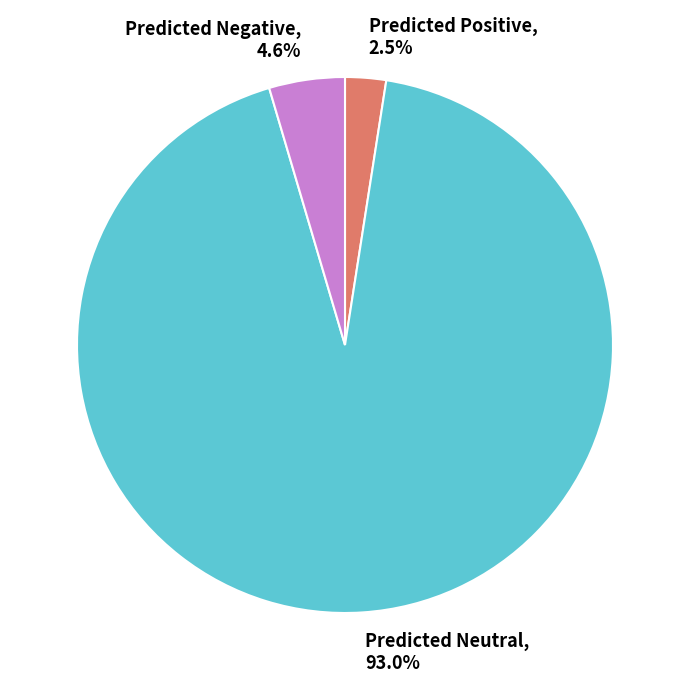

Which slice is the largest?

Predicted Neutral